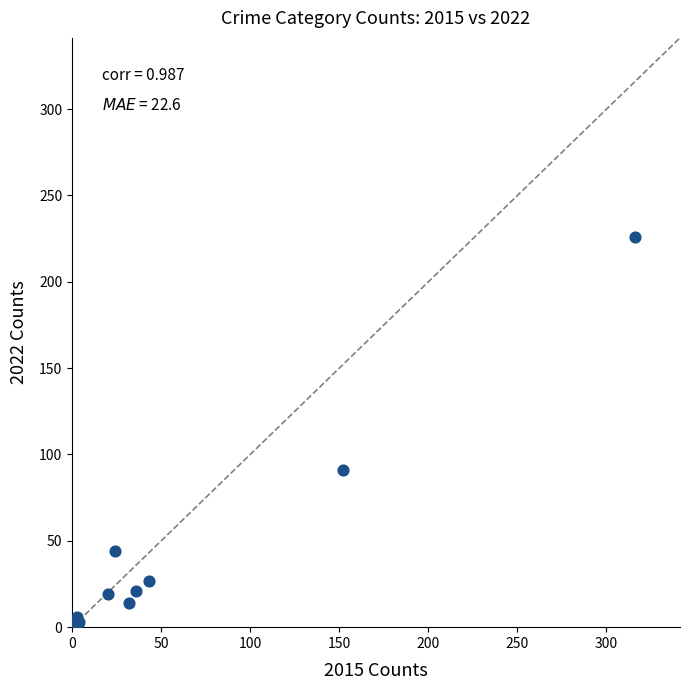

What Y value in the scatter plot is closest to 113?

91